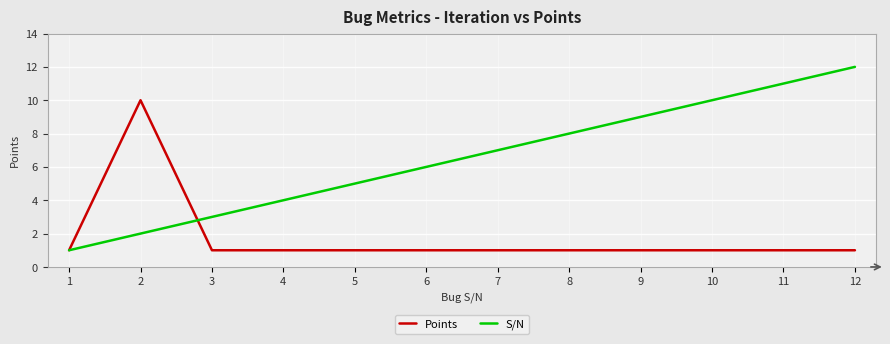

Does the chart have visible grid lines?

Yes